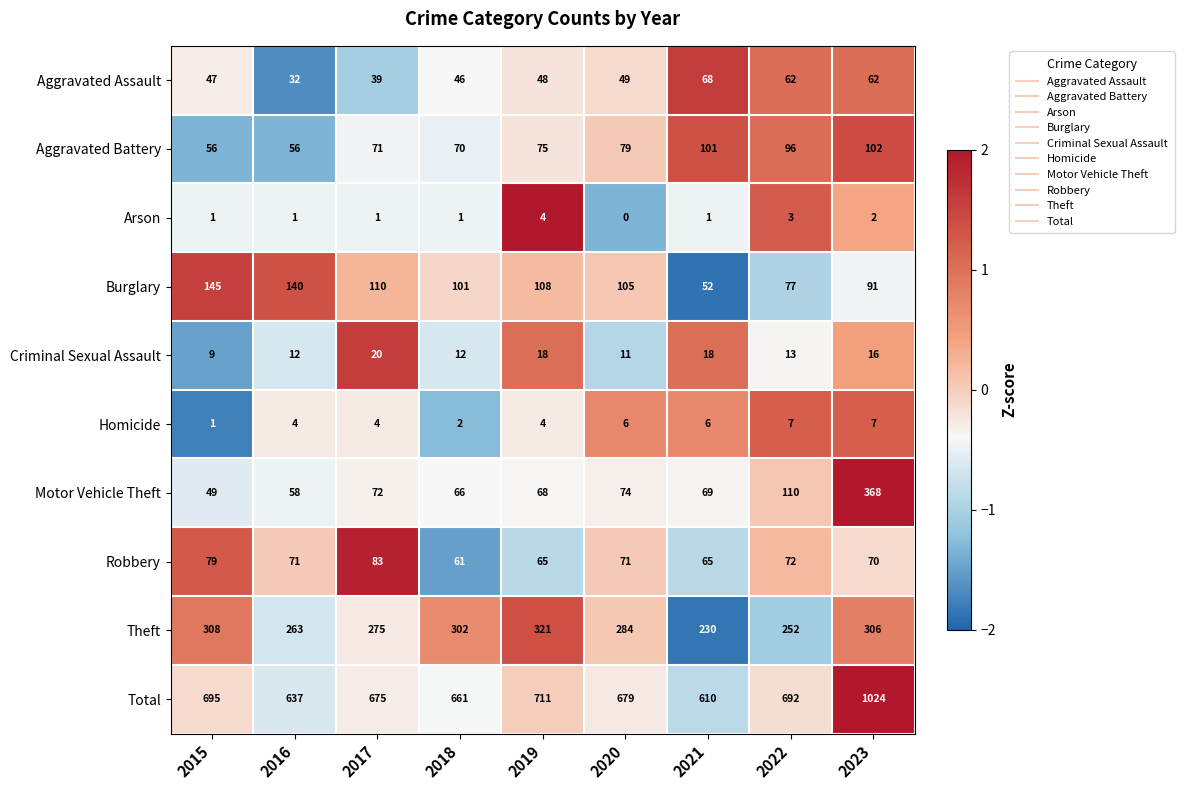

True or false: Total has a value of 382 at 2021.

False